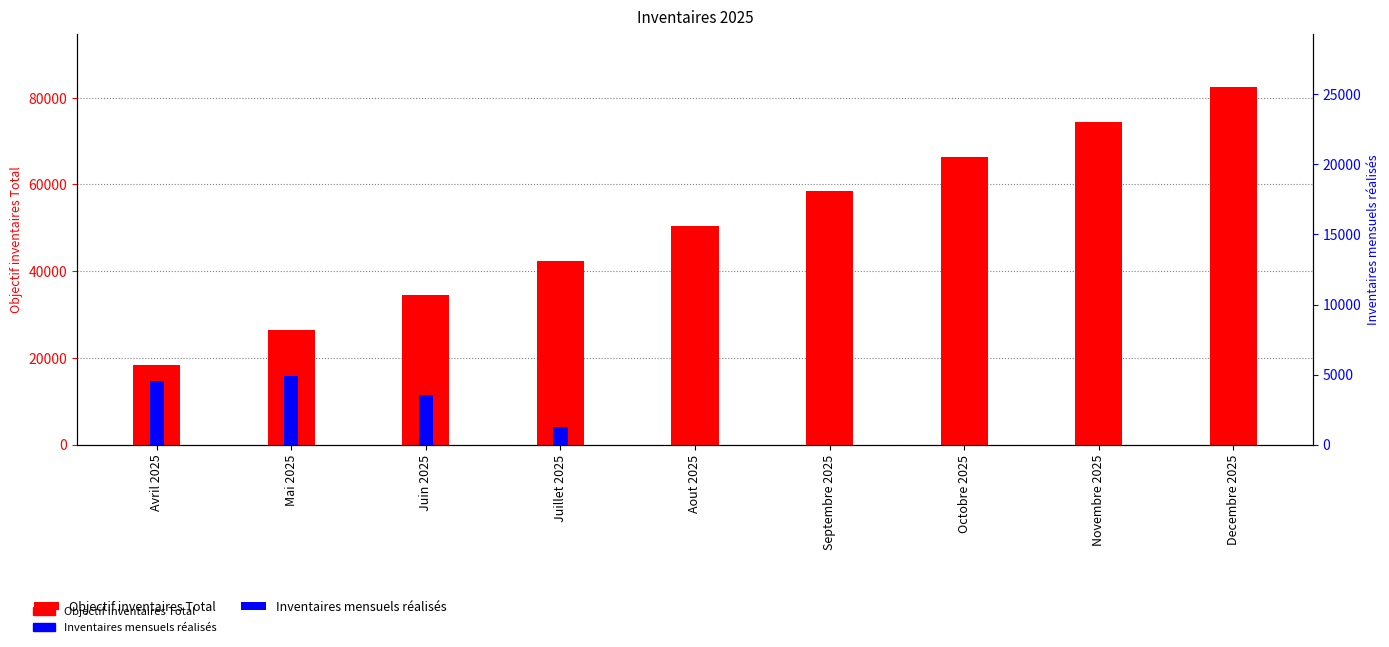

Which series has the largest range (max minus min)?

Objectif inventaires Total